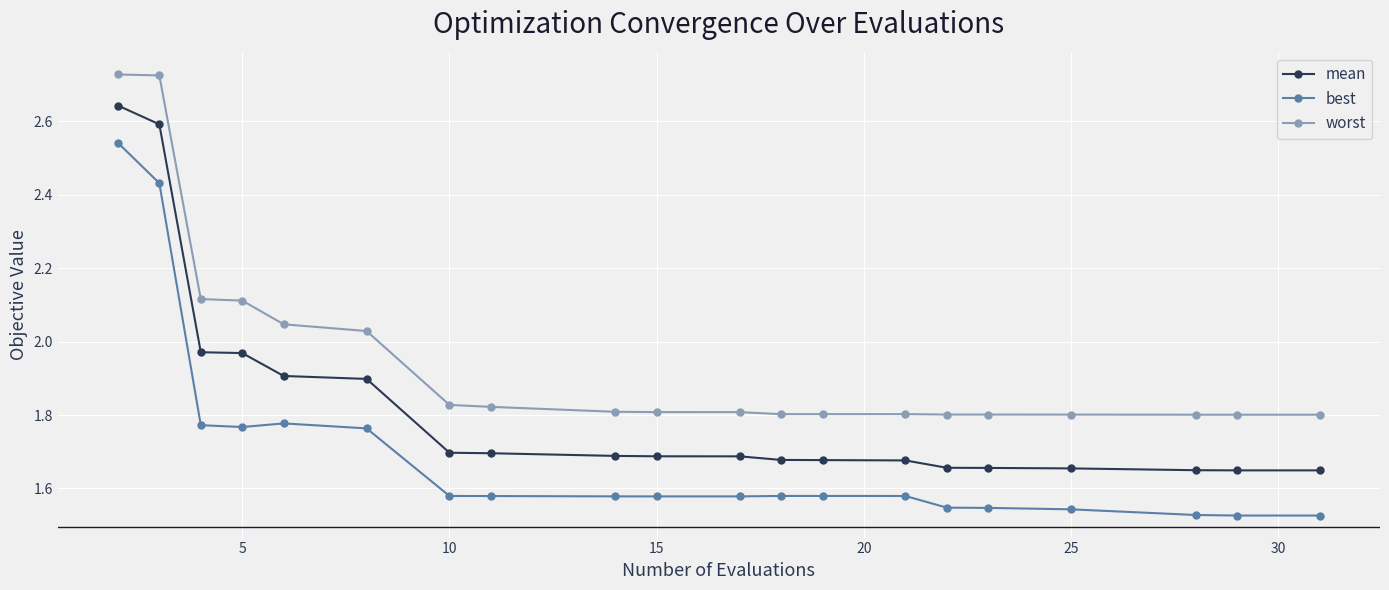

Which series has the widest spread of values?

best